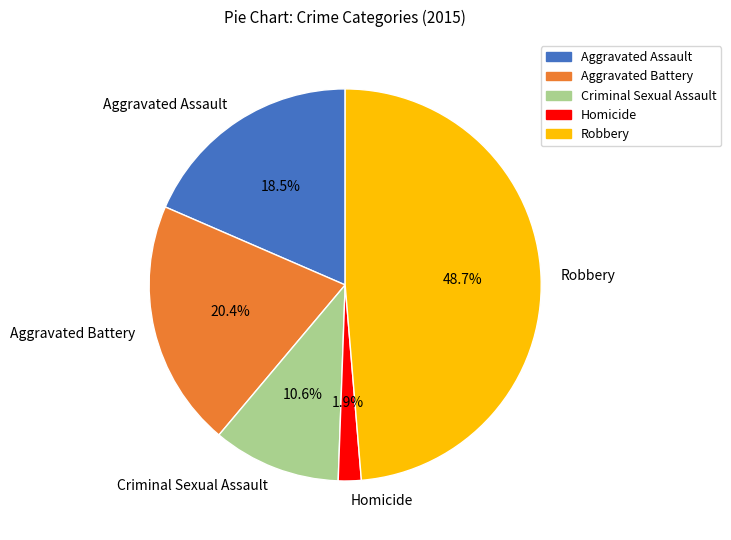

Is Aggravated Assault the majority of the pie?

No